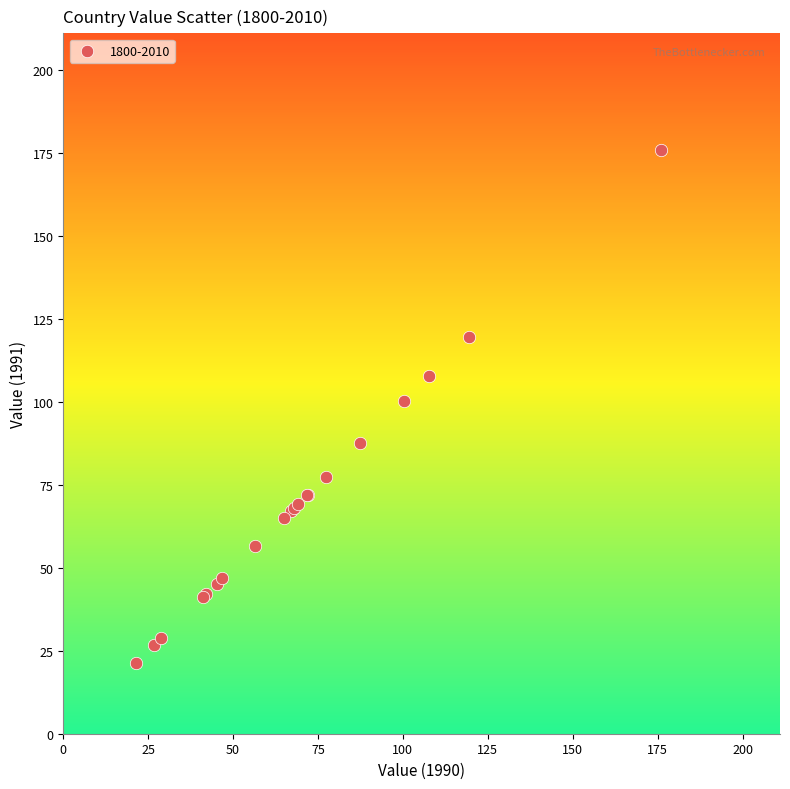

What Y value in the scatter plot is closest to 98?

100.3